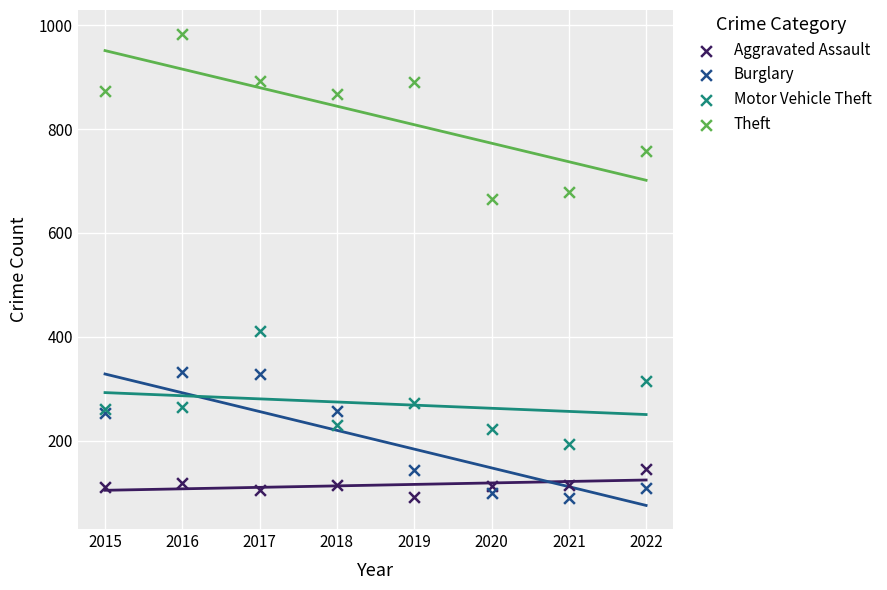

In the Motor Vehicle Theft series, what Y value is closest to 302?

315